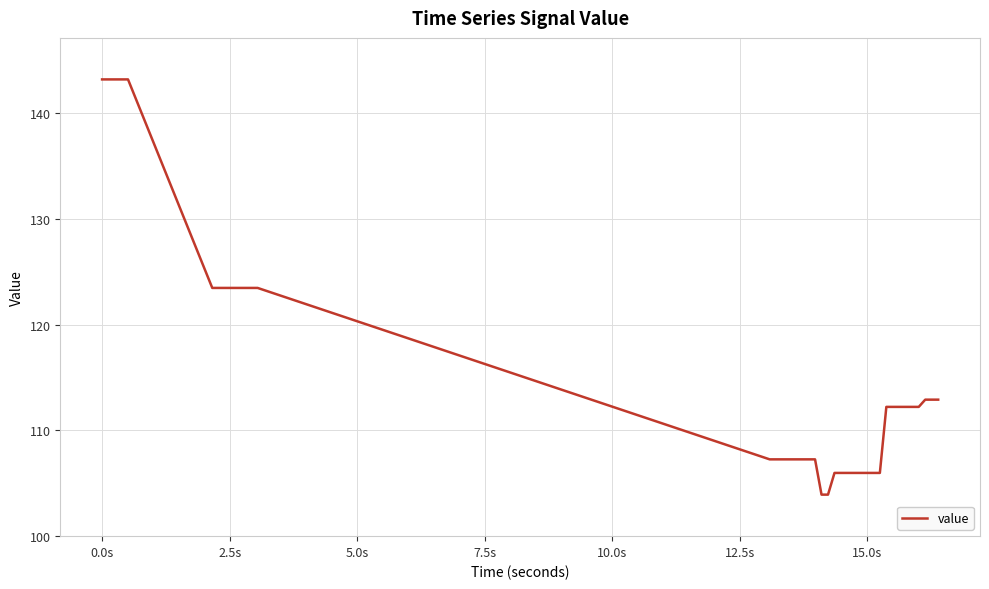

What is the difference between the maximum and minimum values?

39.3